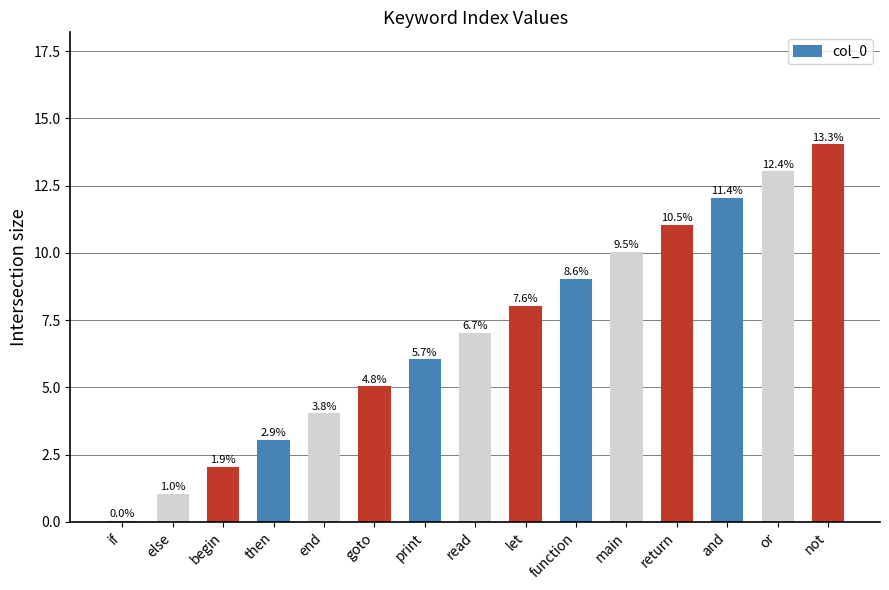

Reading left to right, extract all data points from this chart.

if=0	else=1	begin=2	then=3	end=4	goto=5	print=6	read=7	let=8	function=9	main=10	return=11	and=12	or=13	not=14